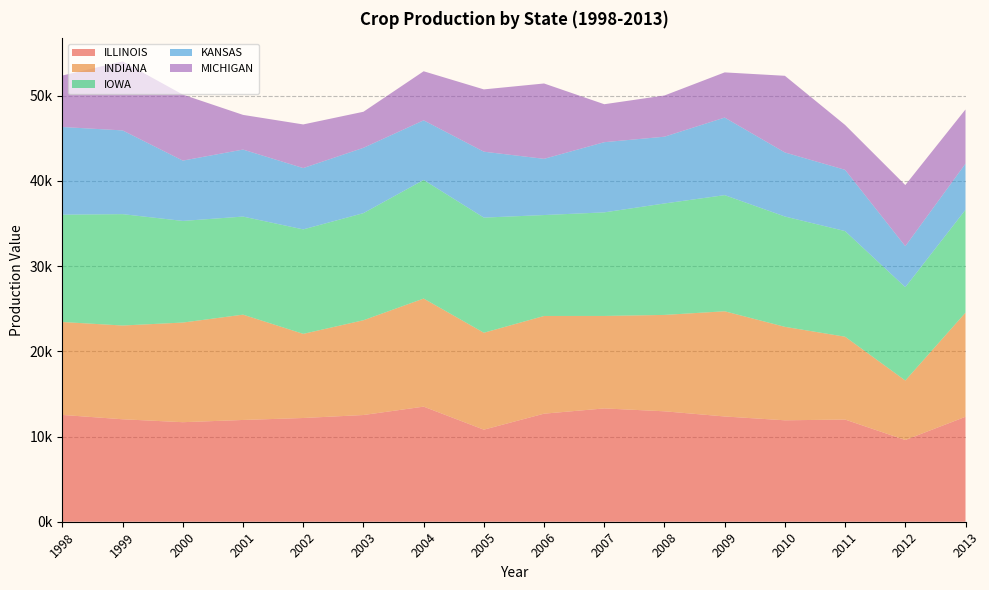

Reading left to right, extract all data points from this chart.

ILLINOIS: 1998=12535.8	1999=12028.8	2000=11683.9	2001=11945.7	2002=12176.1	2003=12526.9	2004=13510.5	2005=10806.7	2006=12684.7	2007=13302.2	2008=12962.5	2009=12356.1	2010=11906.6	2011=11993.7	2012=9593.7	2013=12320.7
INDIANA: 1998=10907.4	1999=11003.9	2000=11695.5	2001=12363.2	2002=9877.4	2003=11124.5	2004=12687.8	2005=11376.8	2006=11469.0	2007=10853.2	2008=11313.7	2009=12347.0	2010=10970.9	2011=9726.0	2012=6982.5	2013=12221.4
IOWA: 1998=12598.8	1999=13072.8	2000=11929.6	2001=11511.3	2002=12262.0	2003=12572.2	2004=13918.7	2005=13515.5	2006=11846.1	2007=12158.5	2008=13082.8	2009=13633.7	2010=12950.8	2011=12398.6	2012=10957.2	2013=12076.6
KANSAS: 1998=10293.0	1999=9829.4	2000=7082.7	2001=7866.6	2002=7199.0	2003=7669.1	2004=7001.5	2005=7738.3	2006=6600.0	2007=8239.0	2008=7838.2	2009=9105.9	2010=7517.5	2011=7188.9	2012=4814.9	2013=5412.2
MICHIGAN: 1998=6042.8	1999=8098.0	2000=7747.3	2001=4070.0	2002=5121.0	2003=4231.5	2004=5758.5	2005=7311.6	2006=8843.8	2007=4455.2	2008=4836.7	2009=5301.9	2010=8999.4	2011=5268.8	2012=7172.3	2013=6365.6